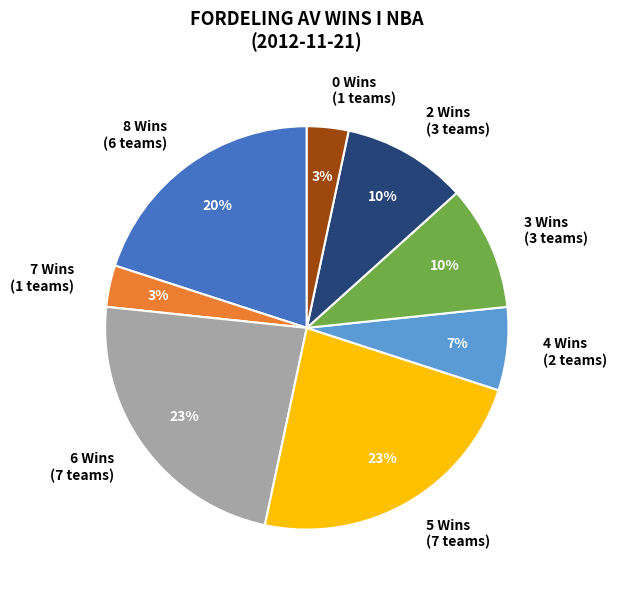

Approximately how many times larger is the value at 5 Wins (7 teams) compared to 6 Wins (7 teams)?

1.0